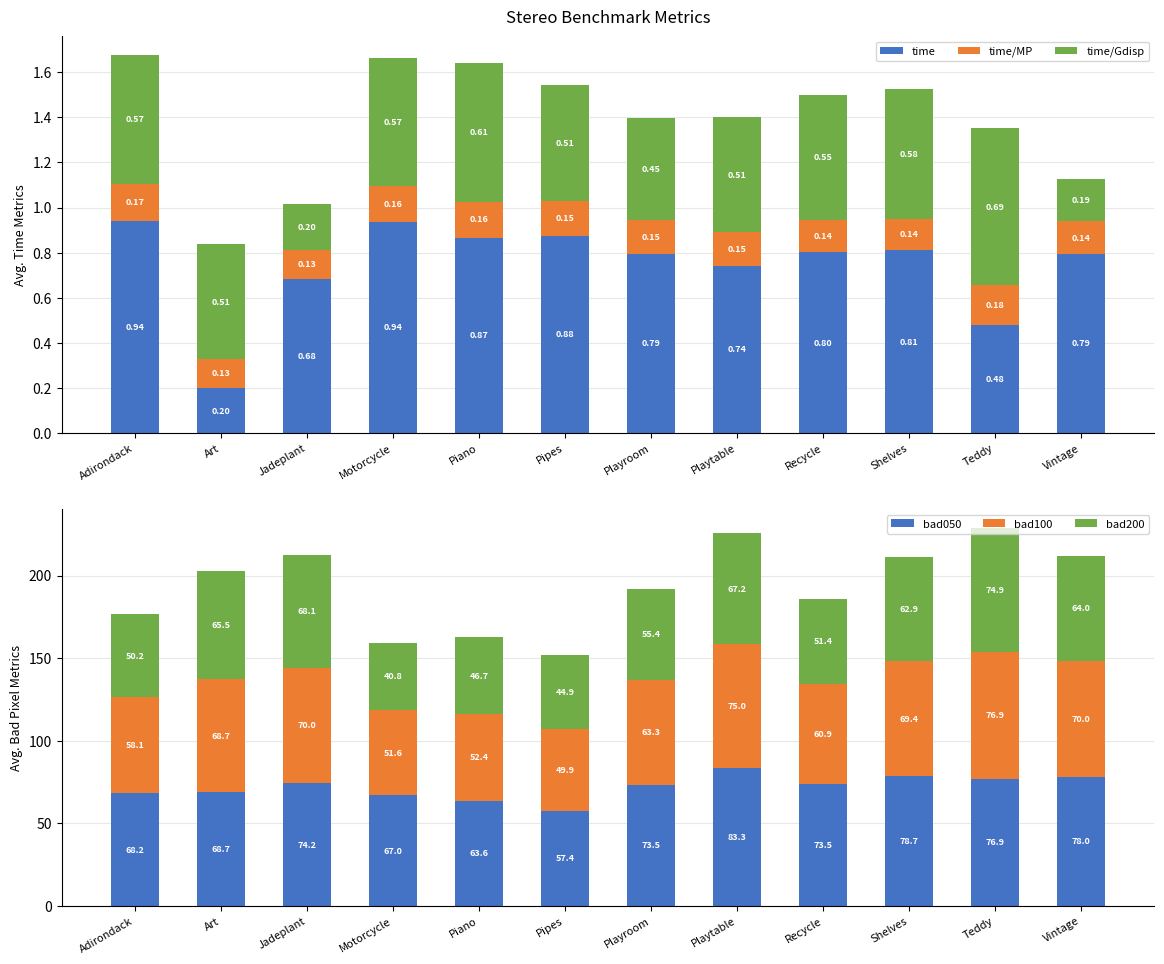

List the labels in order of bad100 value, largest first.

Teddy, Playtable, Jadeplant, Vintage, Shelves, Art, Playroom, Recycle, Adirondack, Piano, Motorcycle, Pipes